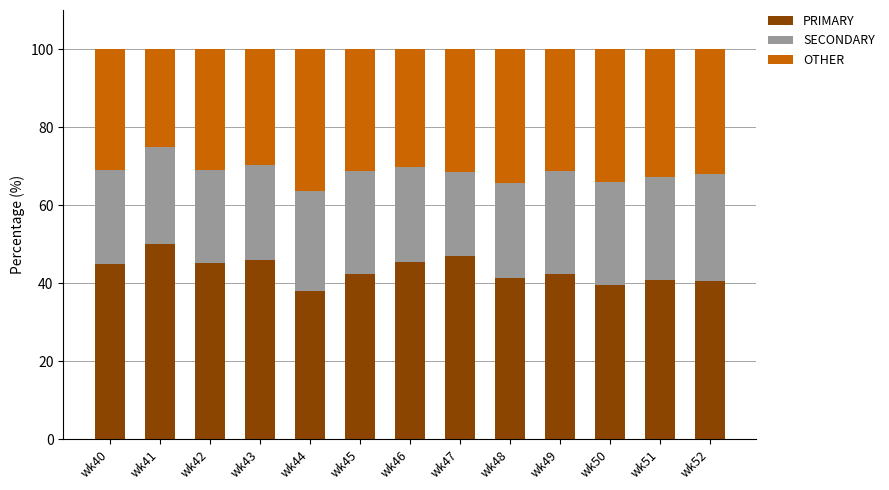

What is the lowest value of the PRIMARY series?

38.0